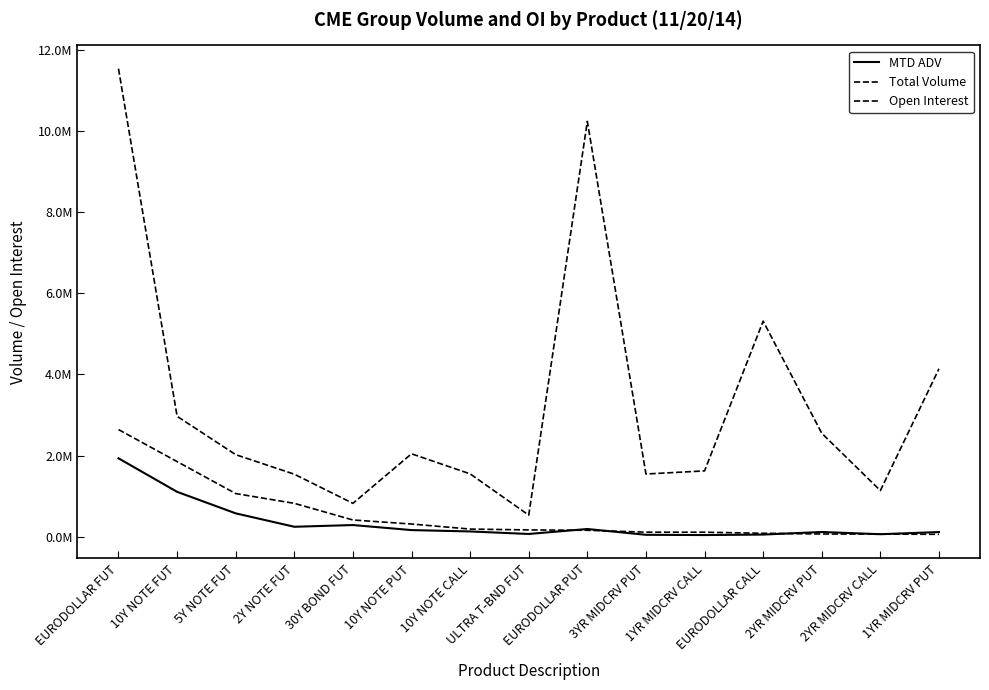

How many interior local peaks does the Open Interest series have?

3